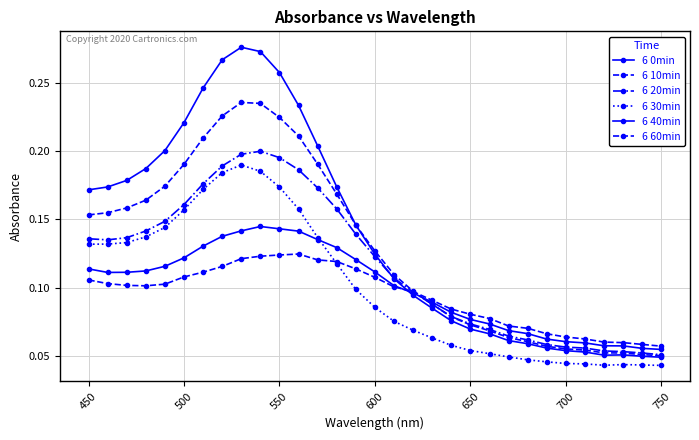

How many distinct data groups are displayed?

6